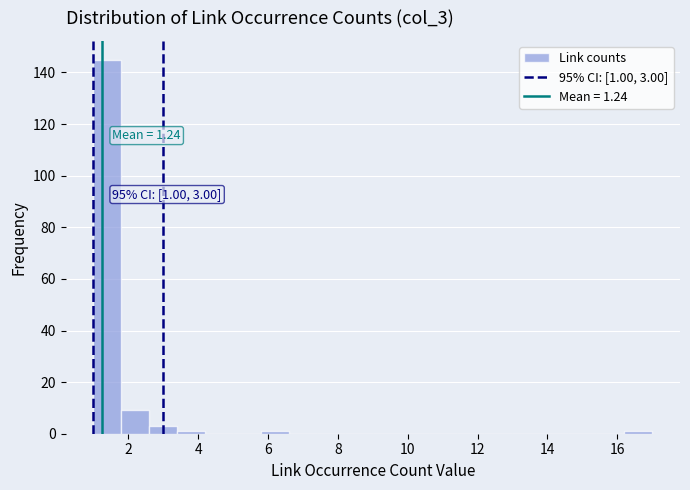

Which range on the x-axis has the tallest bar?

1.0 to 1.8